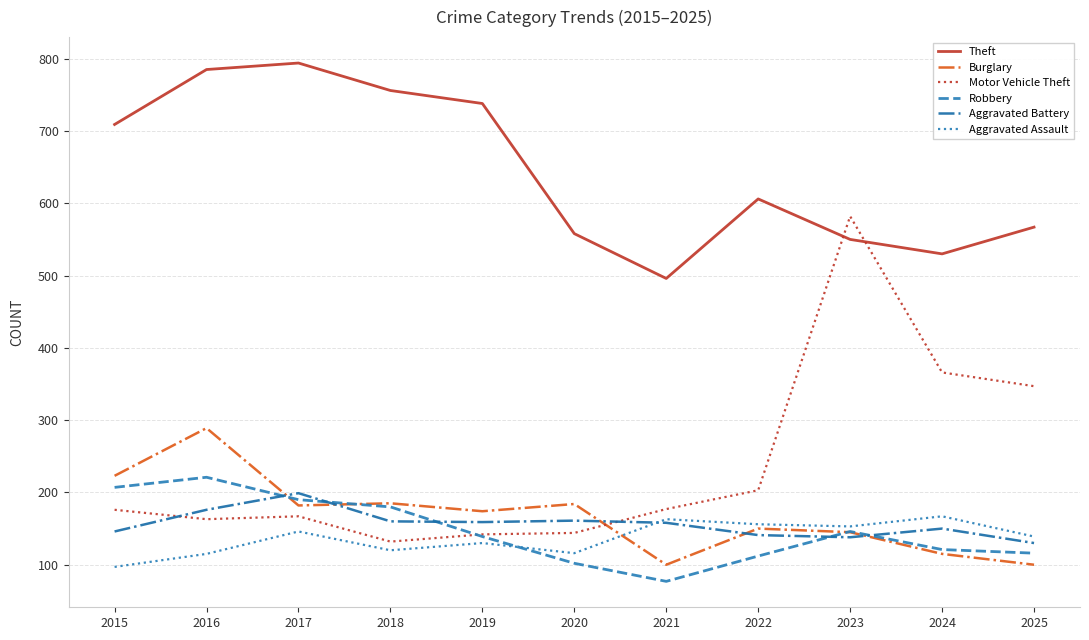

Which series changed the most between 2018 and 2021?

Theft